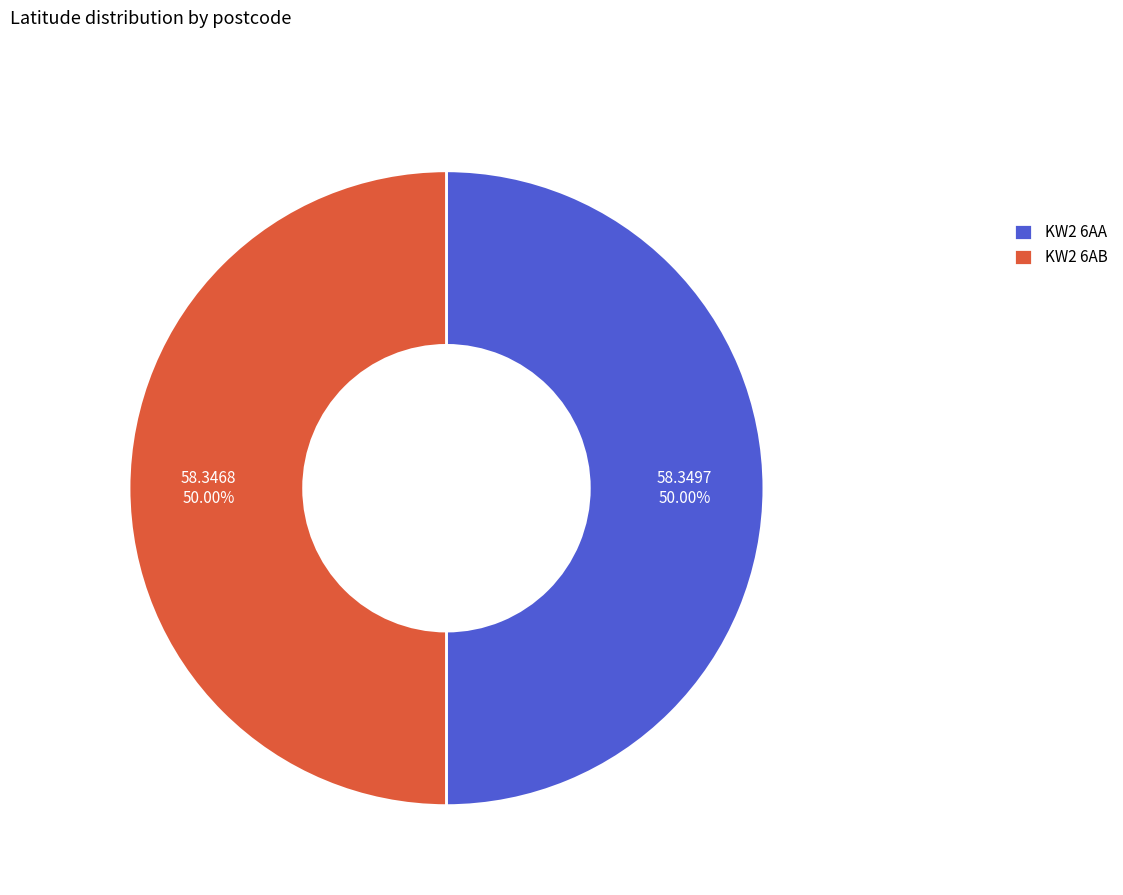

To the nearest percent, what is the combined percentage of KW2 6AA and KW2 6AB?

100%